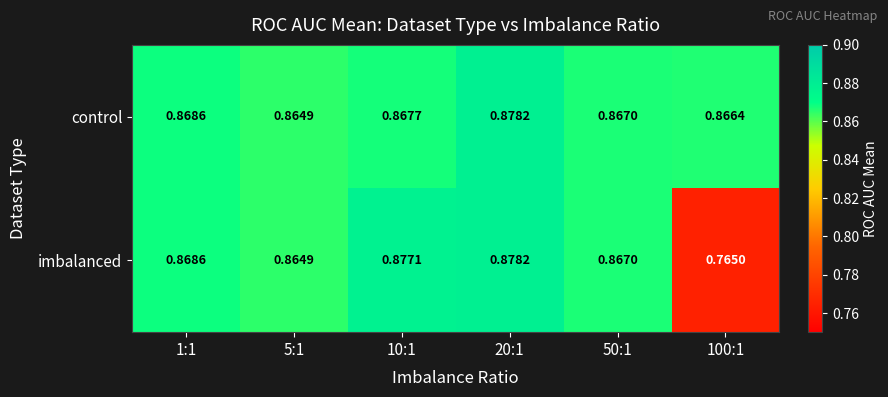

Which series has the largest range (max minus min)?

imbalanced